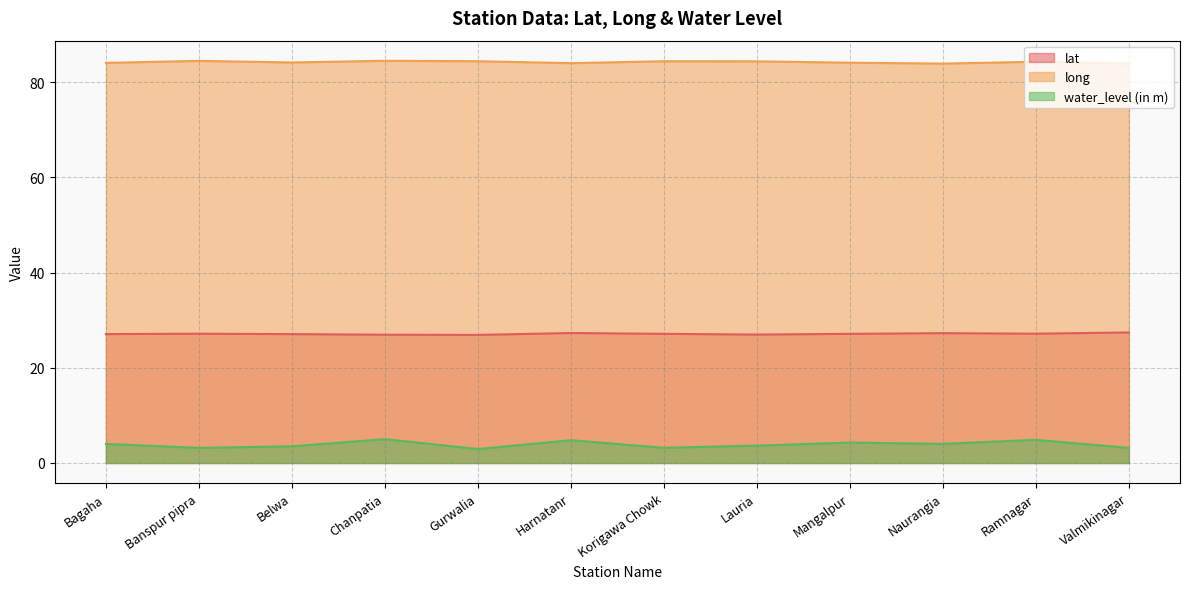

The water_level (in m) series shows 0.8 at Valmikinagar. True or false?

False